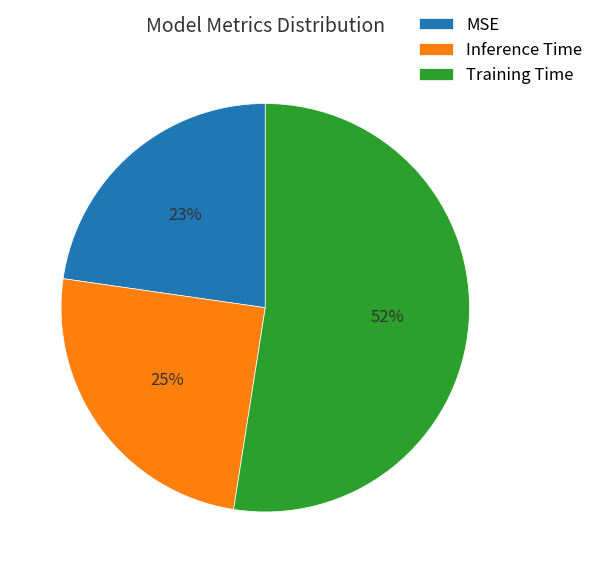

To the nearest percent, what is the combined percentage of Inference Time and MSE?

48%